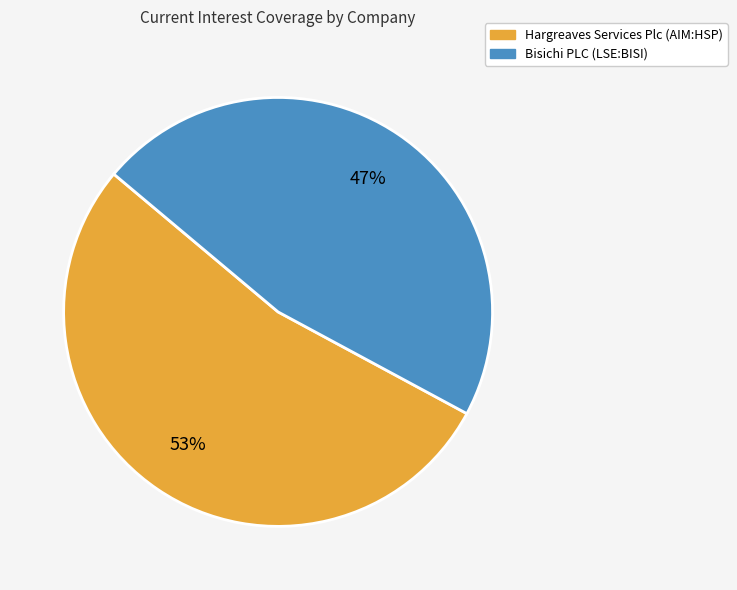

Combined, do Bisichi PLC (LSE:BISI) and Hargreaves Services Plc (AIM:HSP) account for over 50%?

Yes